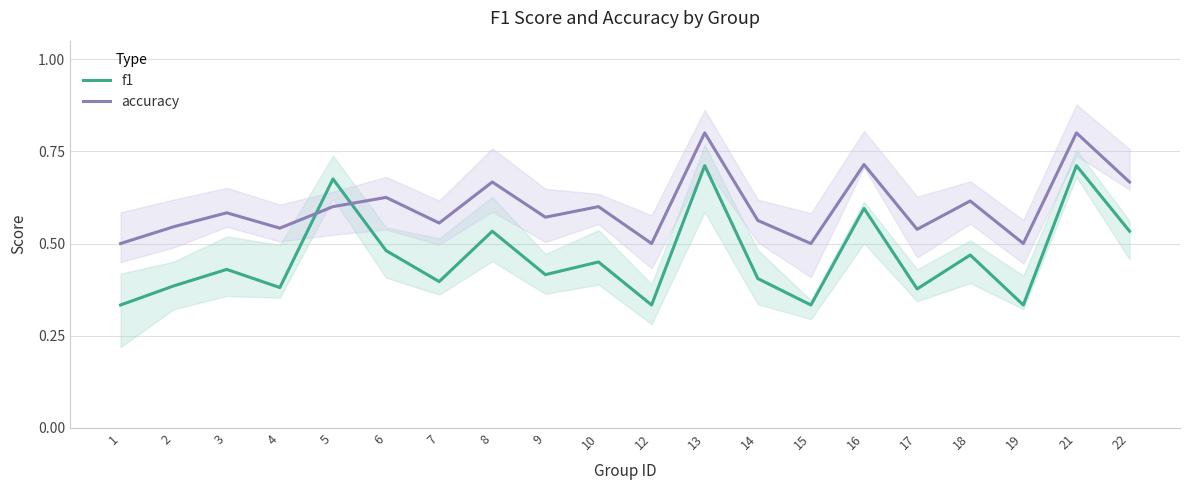

What is the spread (max minus min) of values at 18?

0.1